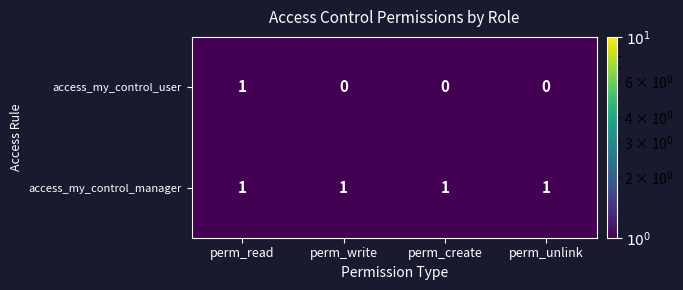

Which series has the widest spread of values?

access_my_control_user